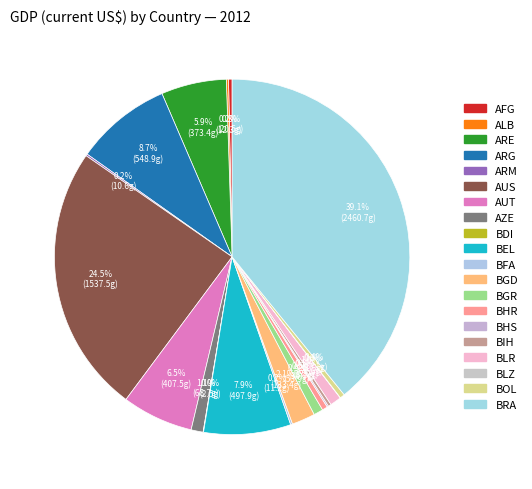

How many slices are in this pie chart?

20